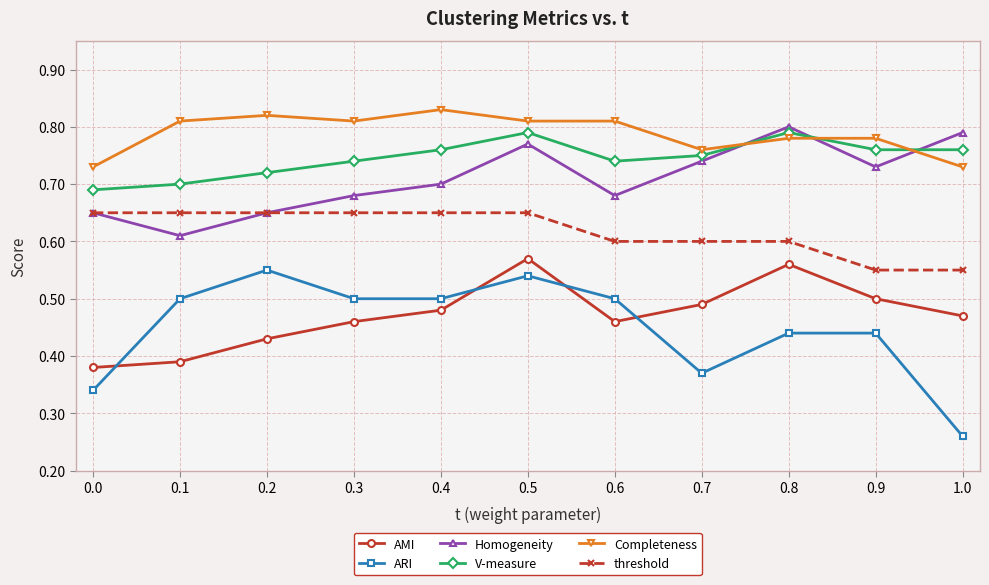

True or false: AMI and V-measure cross at least once.

False